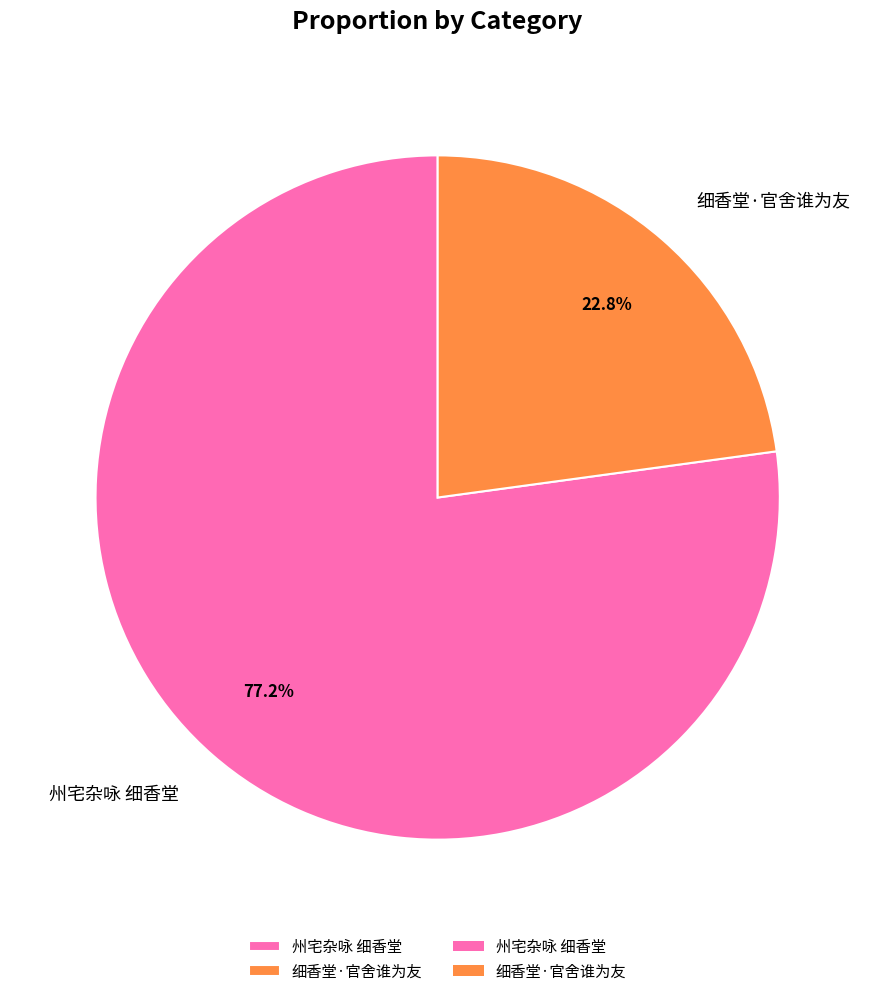

Which slice represents more than half of the pie?

州宅杂咏 细香堂